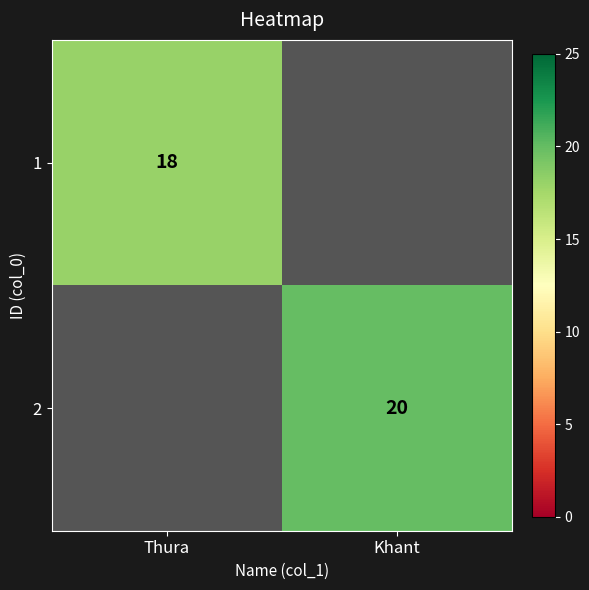

The 1 series shows 11.3 at Thura. True or false?

False